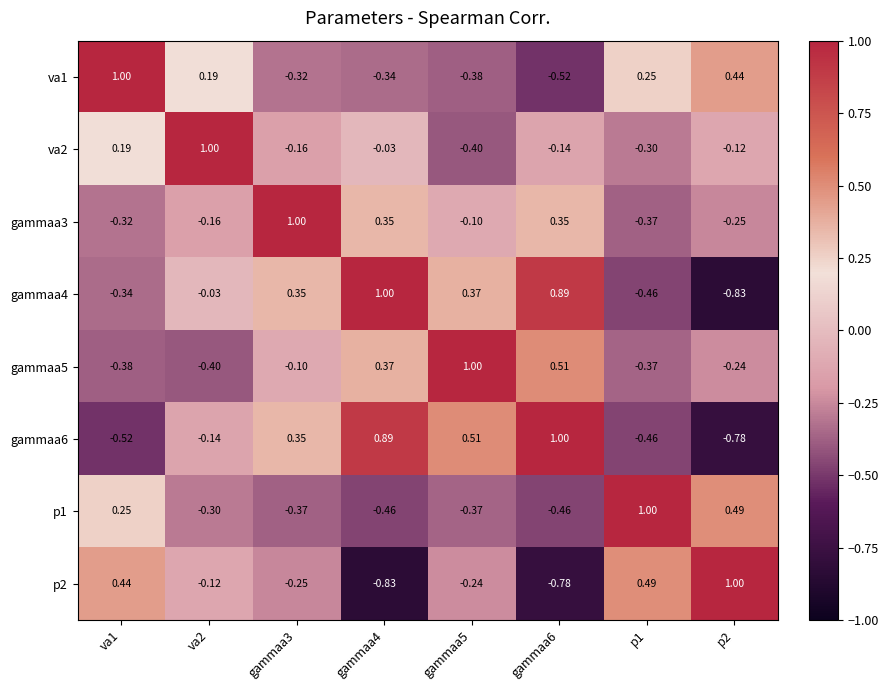

Is the value of va1 at va2 greater than the value of p1 at p1?

No